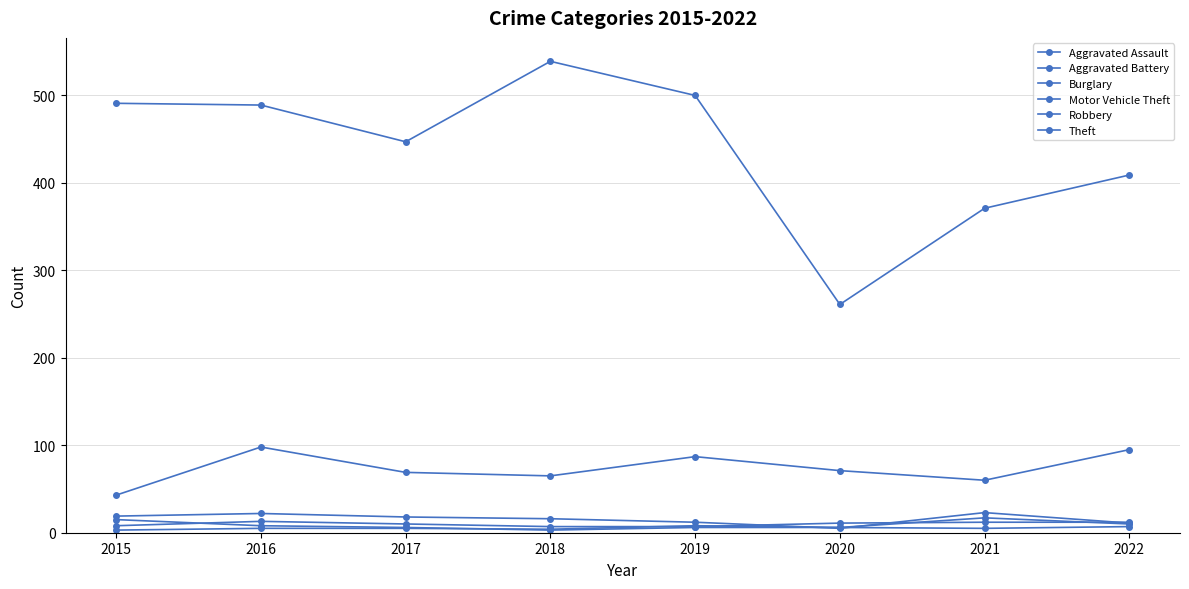

How many lines are shown in the chart?

6